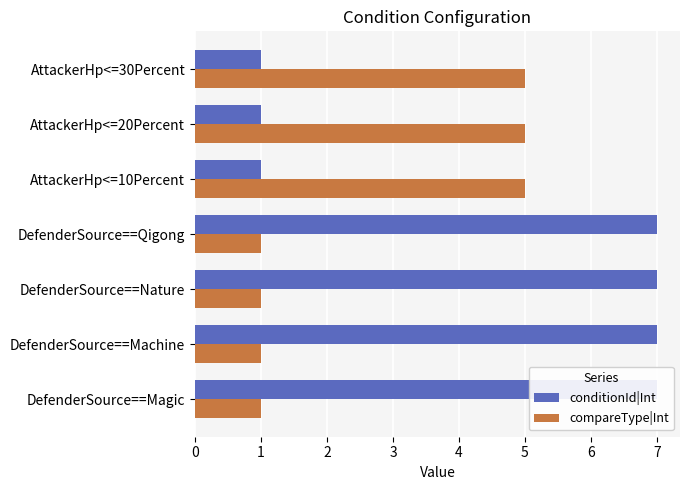

What is the value of the conditionId|Int bar at the 6th from the left?

1